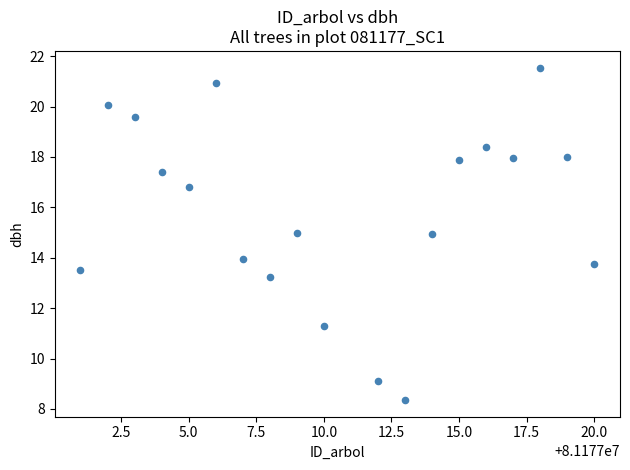

What is the range of Y values (max minus min)?

13.2